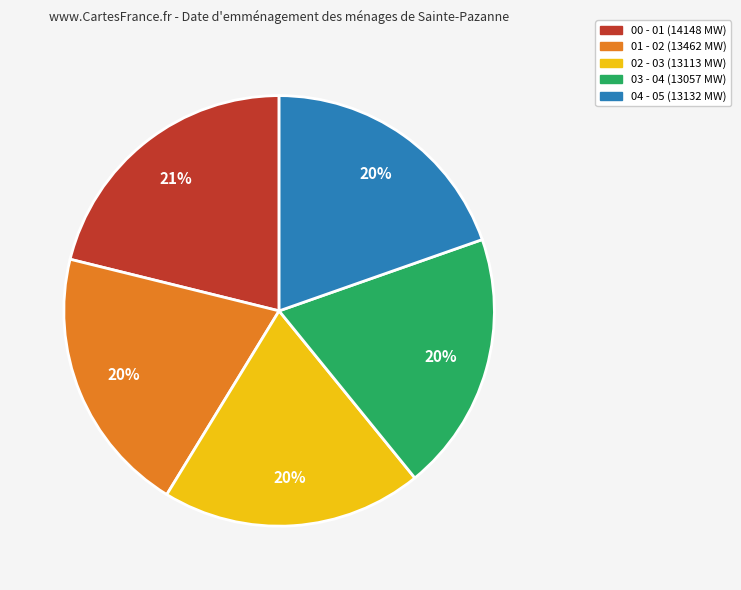

How many slices are in this pie chart?

5